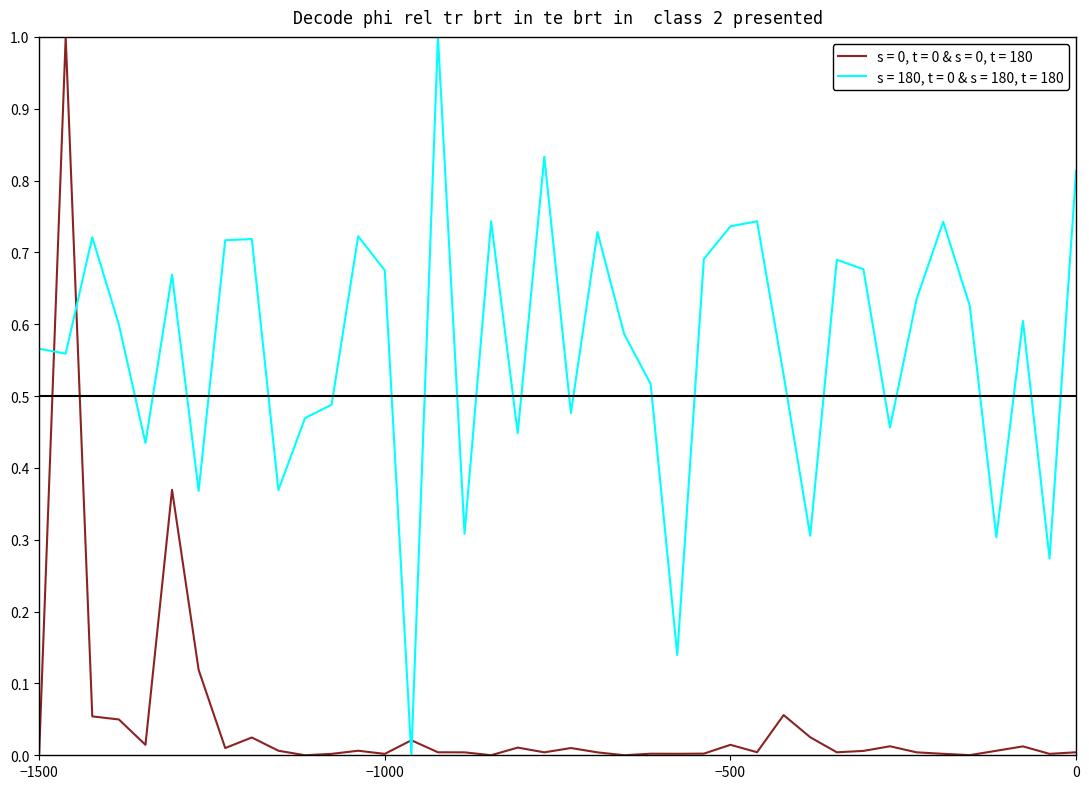

What is the maximum value for s = 0, t = 0 & s = 0, t = 180?

1.0